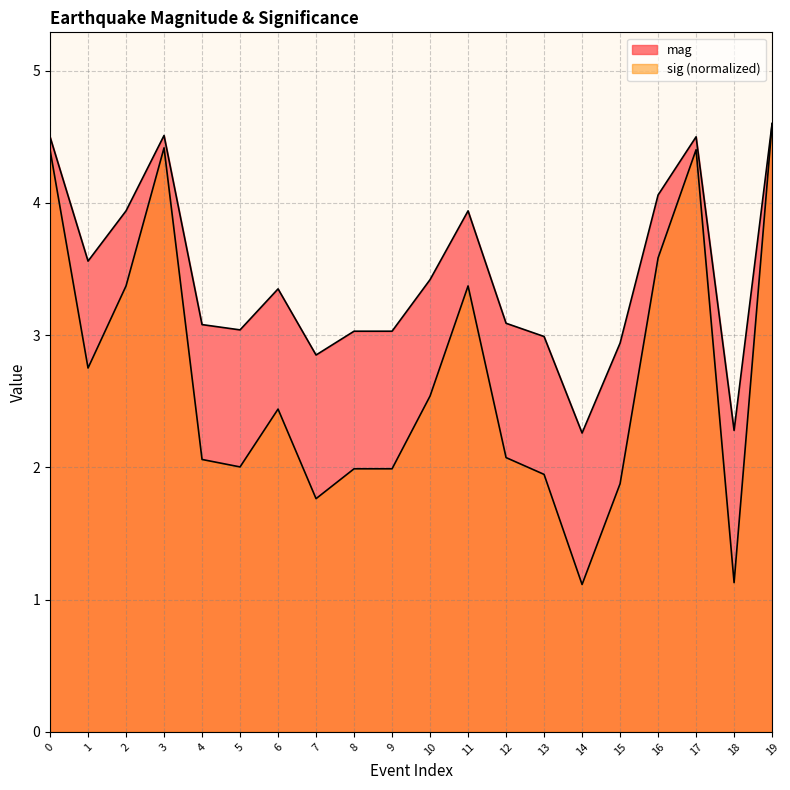

The mag series shows 3.9 at 11. True or false?

True